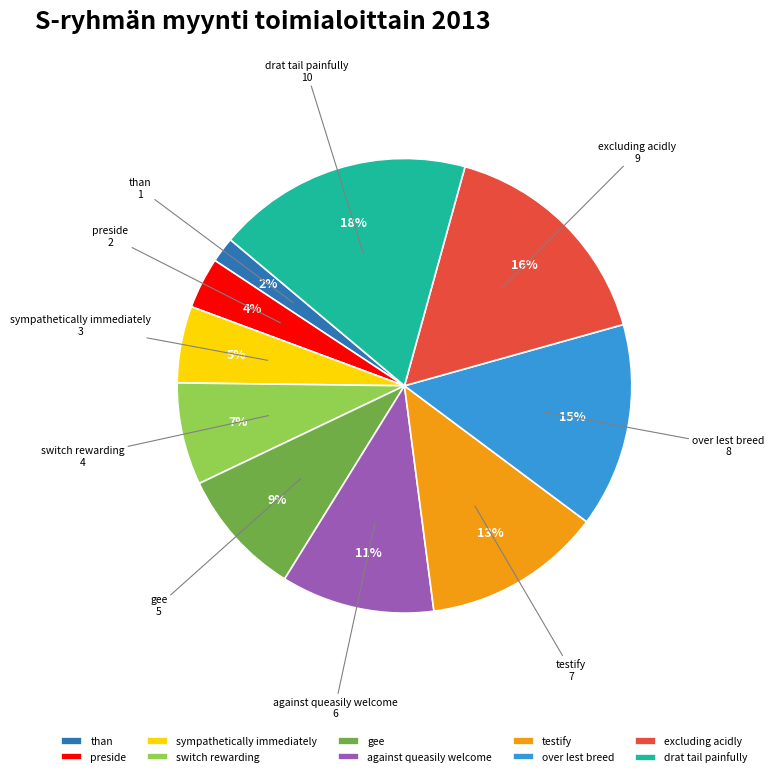

Combined, do against queasily welcome and excluding acidly account for over 50%?

No